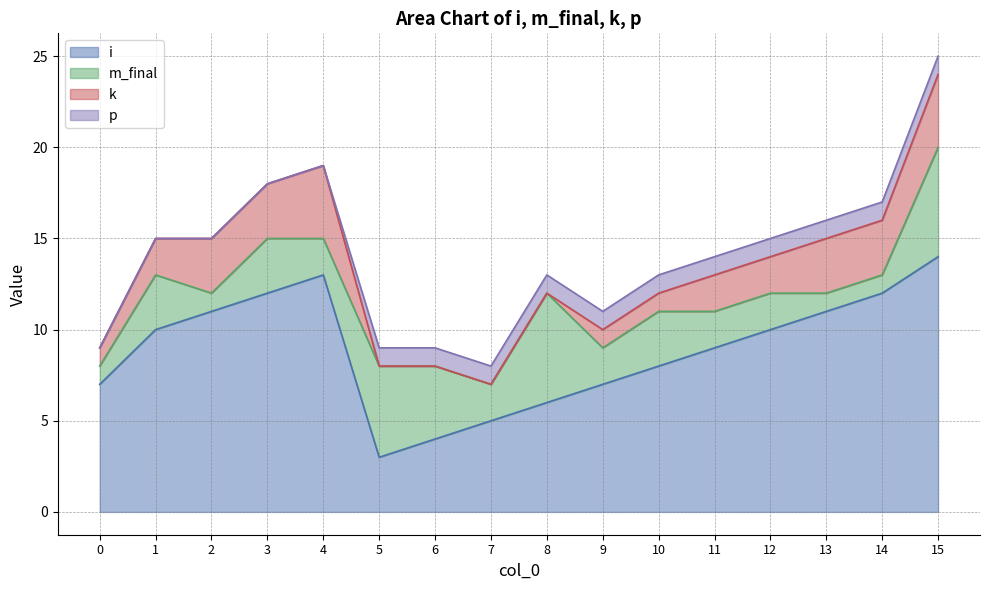

What is the approximate value of m_final at 8?

6